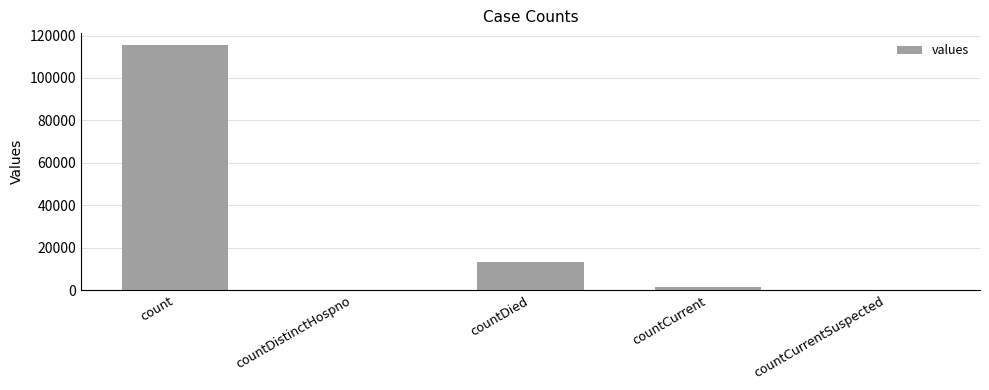

What is the sum of all values?

130105